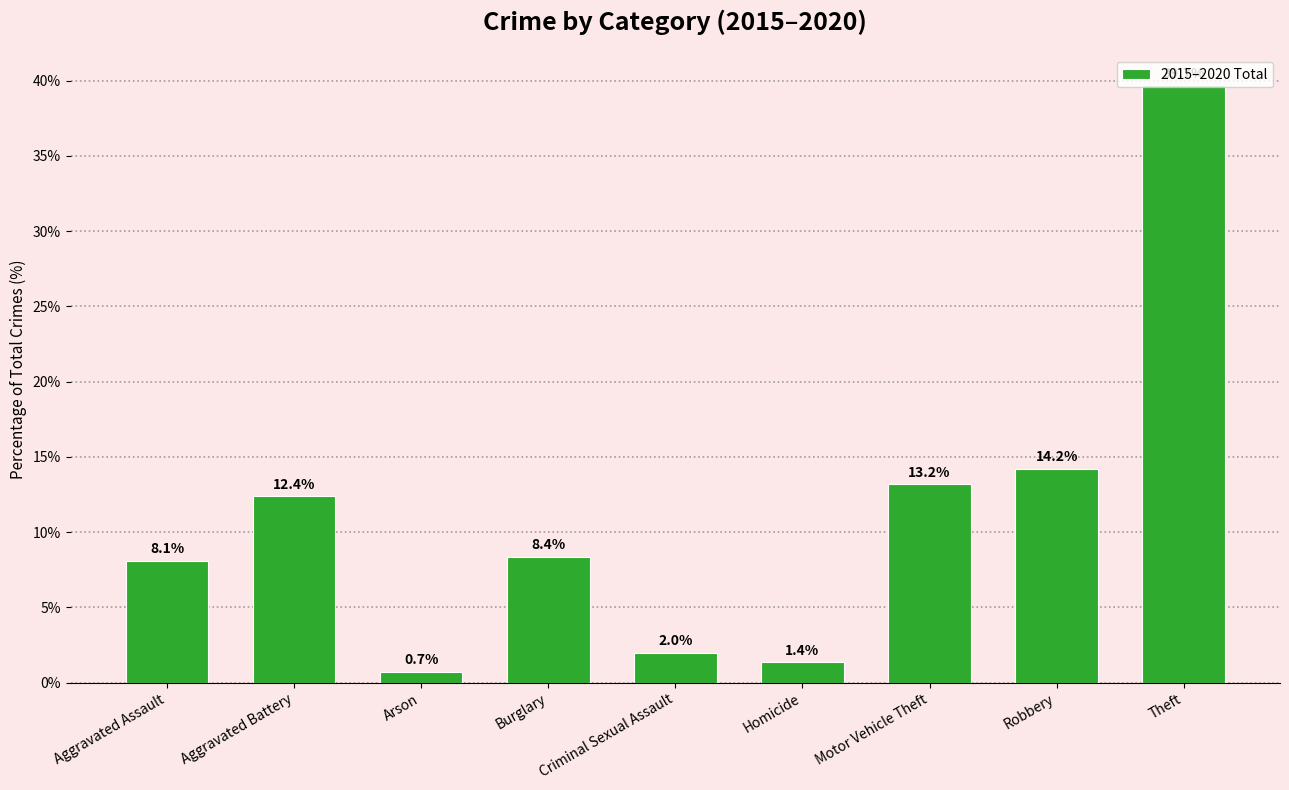

Reading right to left, list all the values displayed in this chart.

Theft=39.7	Robbery=14.2	Motor Vehicle Theft=13.2	Homicide=1.4	Criminal Sexual Assault=2.0	Burglary=8.4	Arson=0.7	Aggravated Battery=12.4	Aggravated Assault=8.1